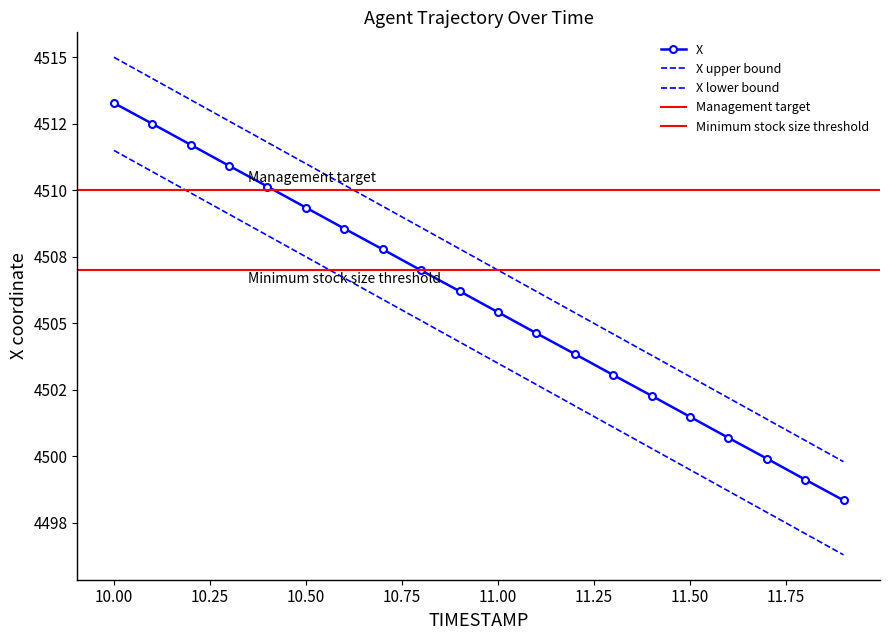

Between 11.3 and 10.4, which is larger?

10.4